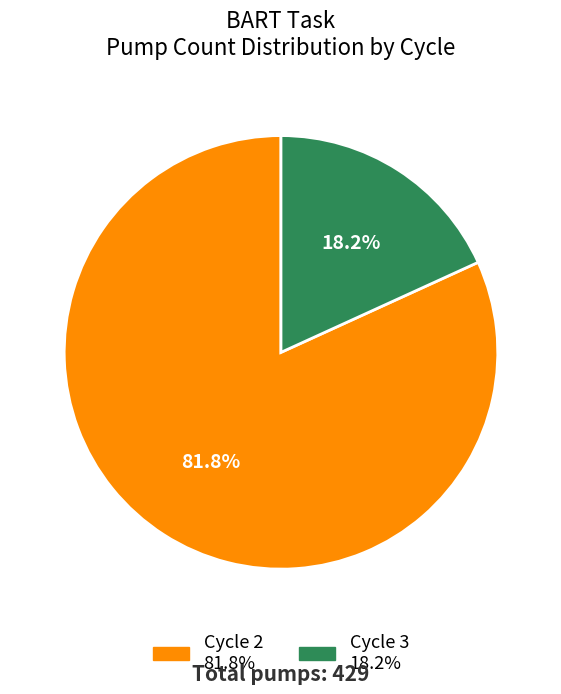

Does any single category account for the majority?

Yes